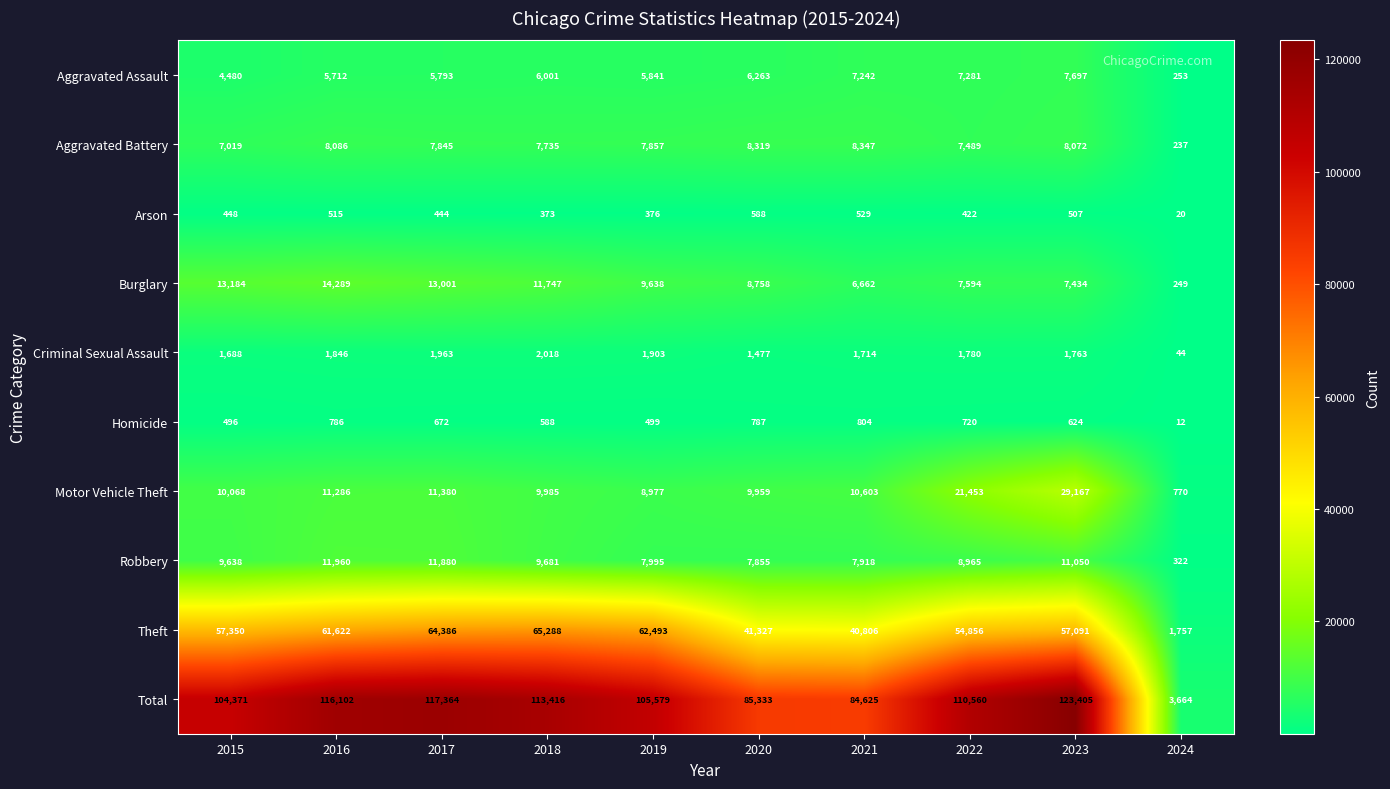

Rank the series at 2023 from highest to lowest value.

Total, Theft, Motor Vehicle Theft, Robbery, Aggravated Battery, Aggravated Assault, Burglary, Criminal Sexual Assault, Homicide, Arson